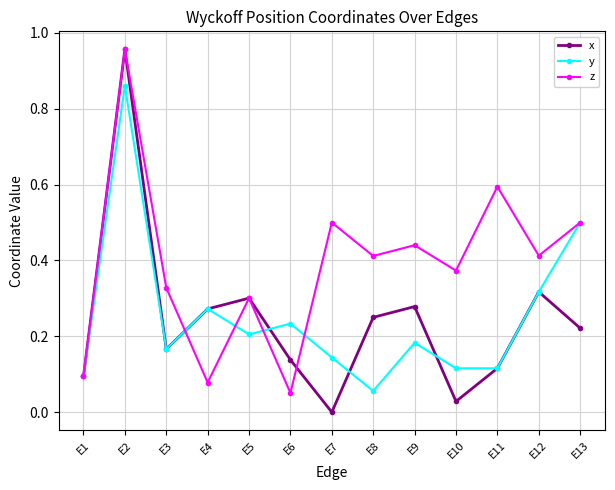

At which label is x closest to 0?

E7